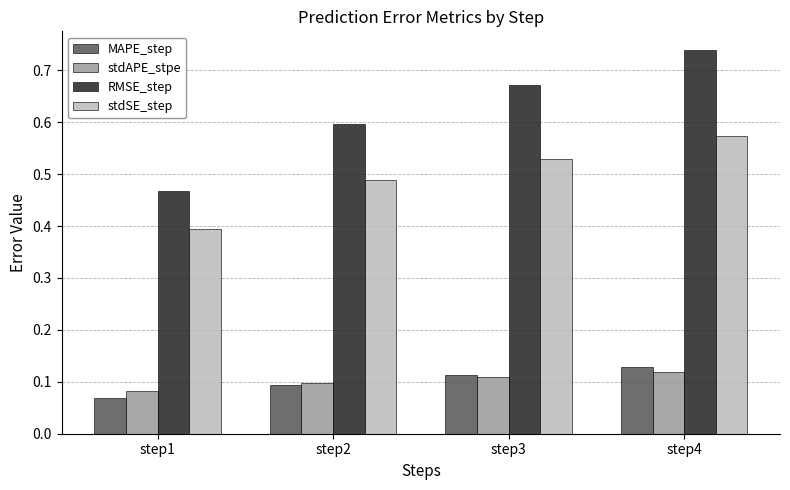

Where is stdAPE_stpe nearest to the value 0?

step1